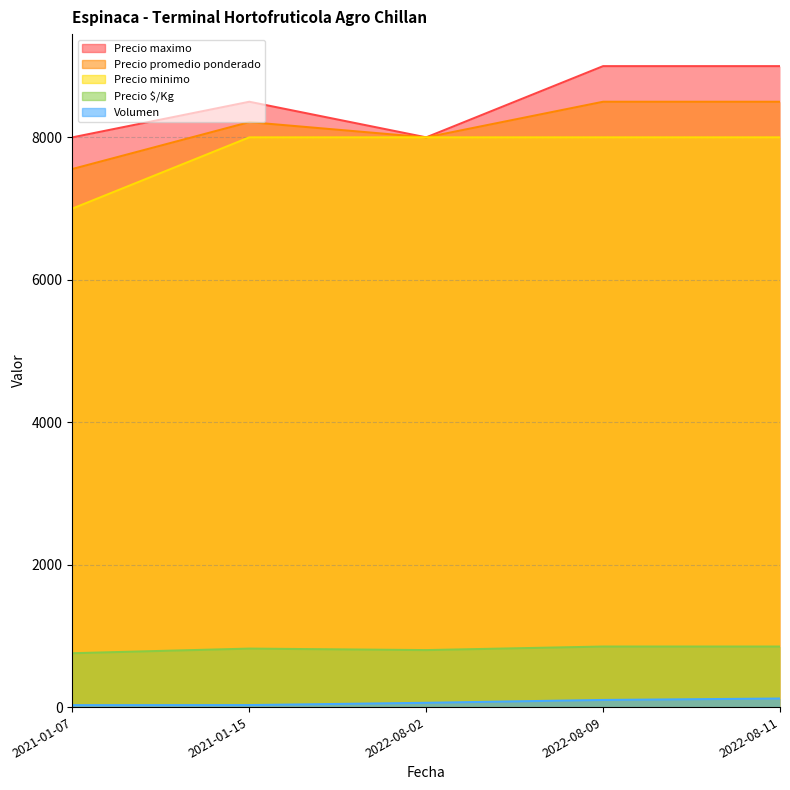

Reading left to right, list all the values displayed in this chart.

Volumen: 27	28	60	100	120
Precio minimo: 7000	8000	8000	8000	8000
Precio maximo: 8000	8500	8000	9000	9000
Precio promedio ponderado: 7556	8214	8000	8500	8500
Precio $/Kg: 756	821	800	850	850